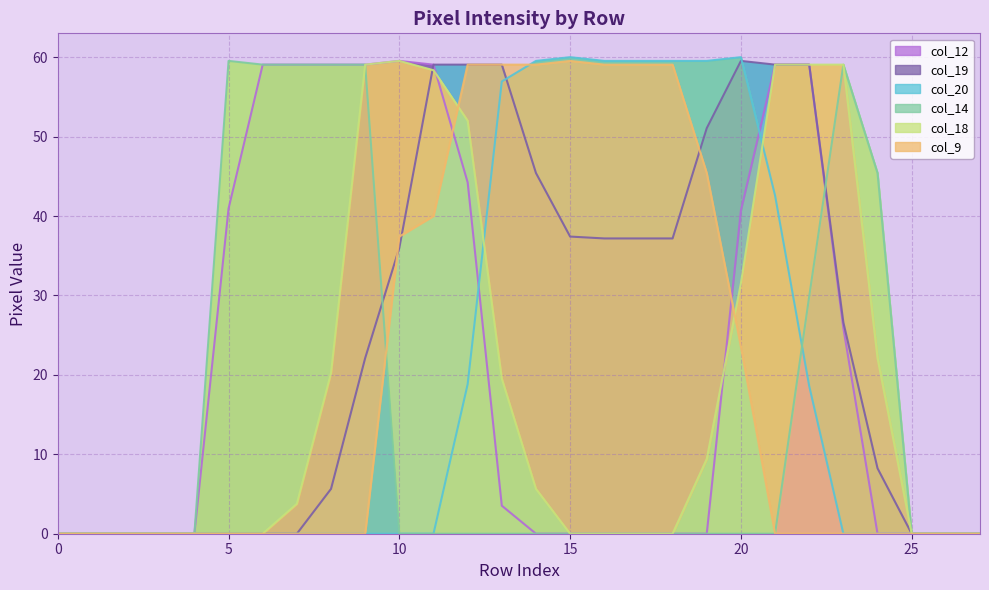

What are all the series names shown in the legend?

col_12, col_19, col_20, col_14, col_18, col_9